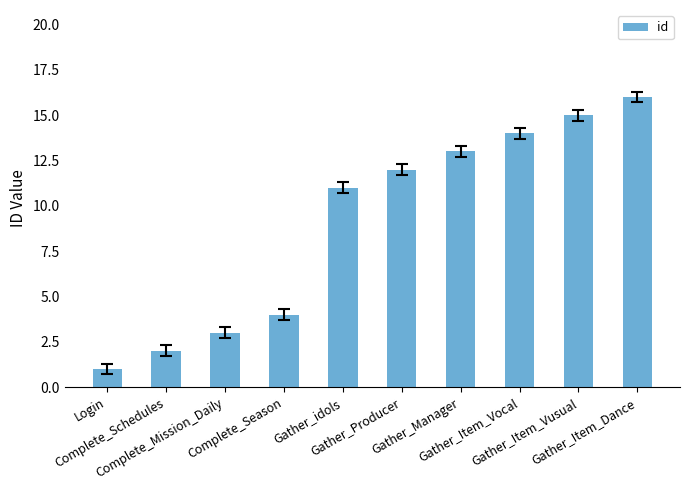

What is the label of the 6th bar from the left?

Gather_Producer